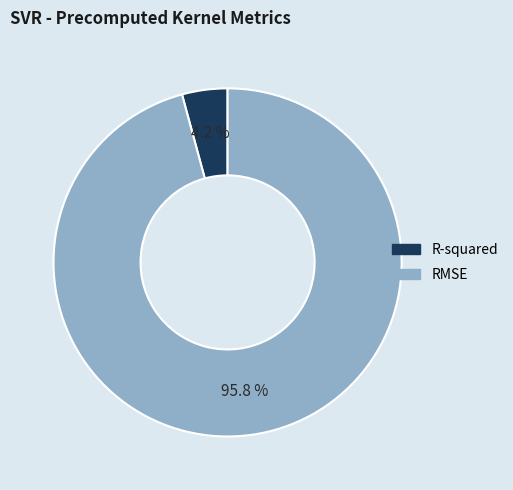

Which category has the smallest portion of the pie?

R-squared